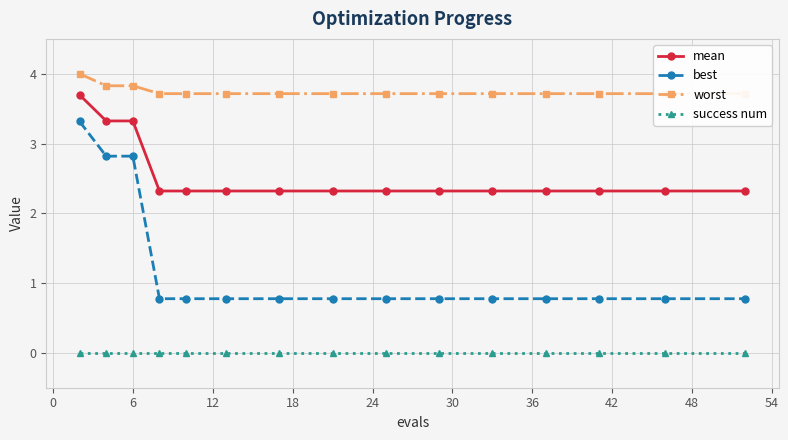

What are all the series names shown in the legend?

mean, best, worst, success num